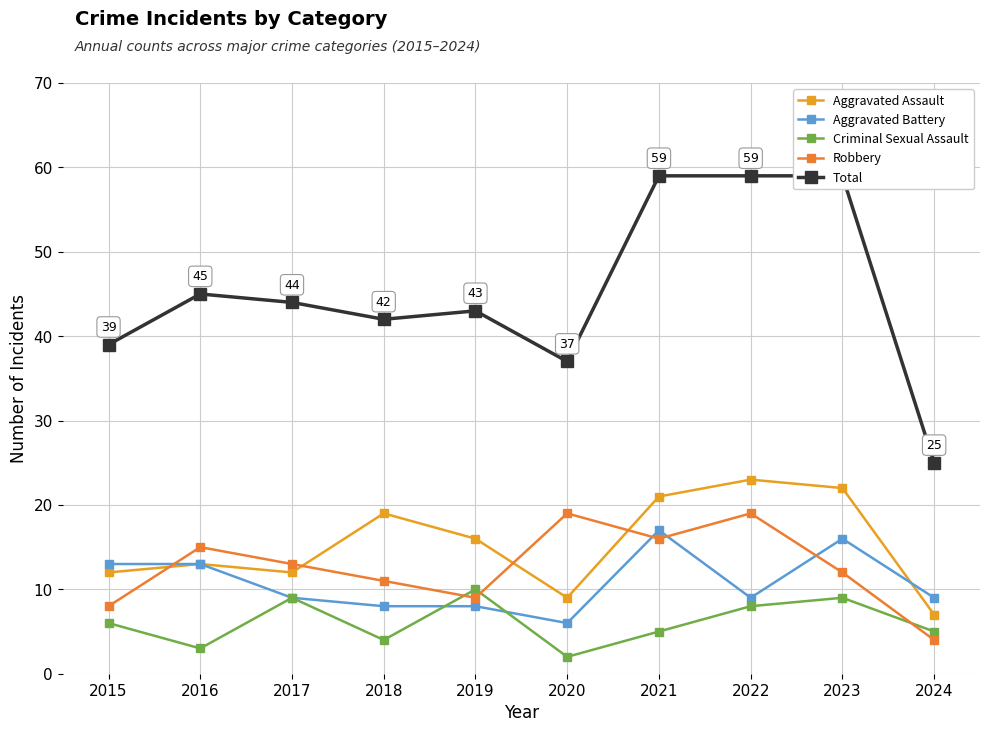

How many data points in Criminal Sexual Assault are above 6?

4